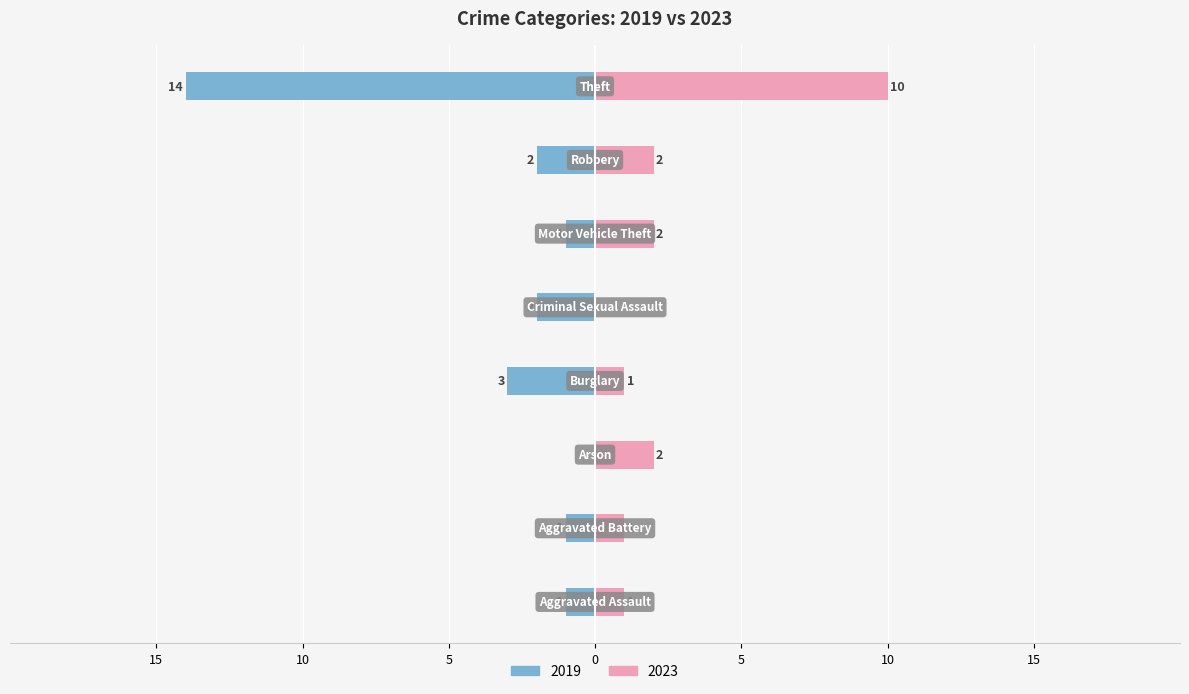

Rank the categories by 2023 value from highest to lowest.

Theft, Arson, Motor Vehicle Theft, Robbery, Aggravated Assault, Aggravated Battery, Burglary, Criminal Sexual Assault